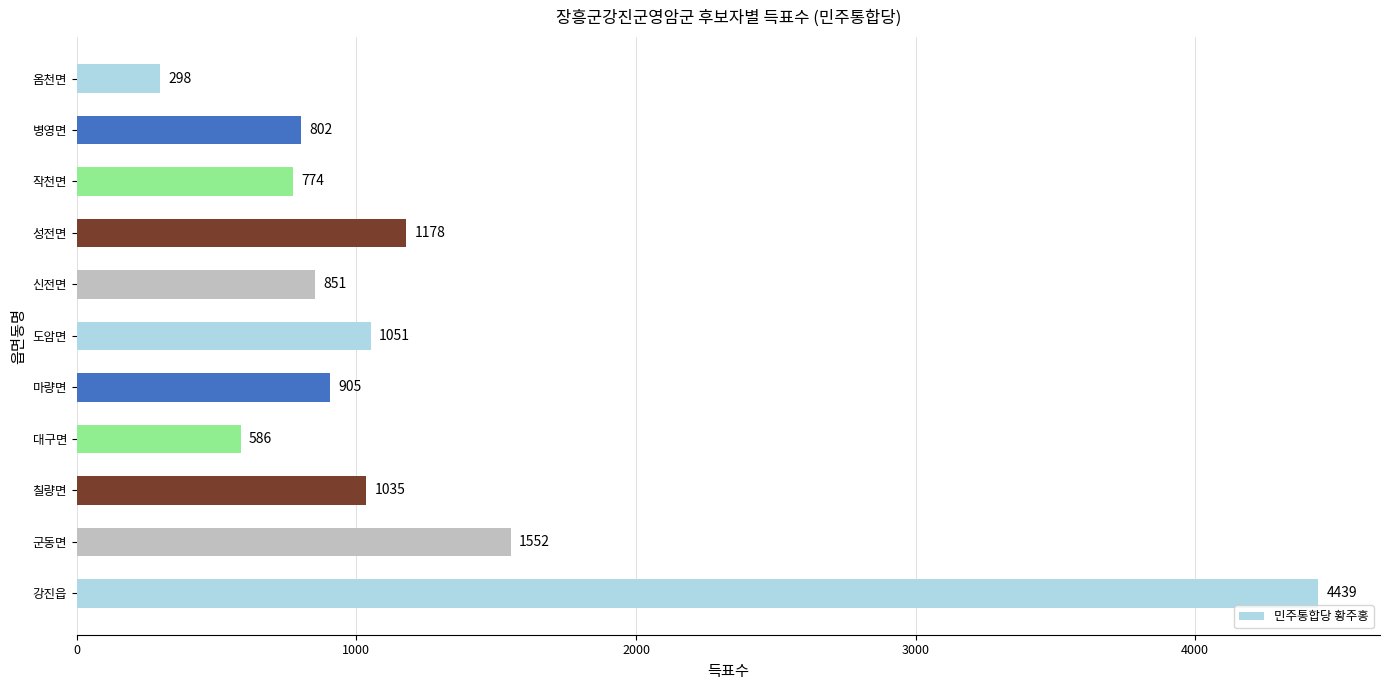

Rank the categories by value from lowest to highest.

옴천면, 대구면, 작천면, 병영면, 신전면, 마량면, 칠량면, 도암면, 성전면, 군동면, 강진읍